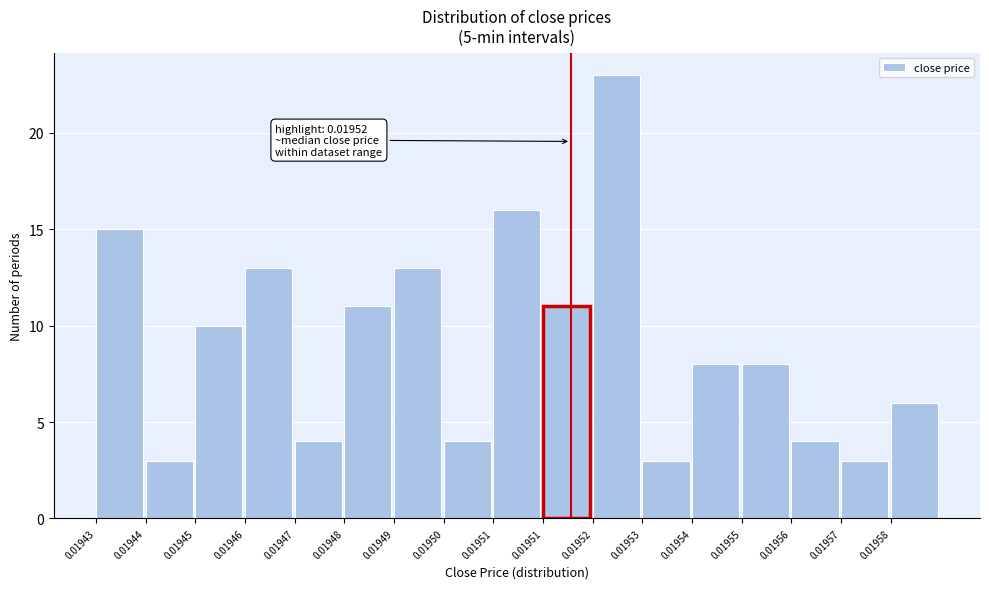

Does the chart contain any negative values?

No